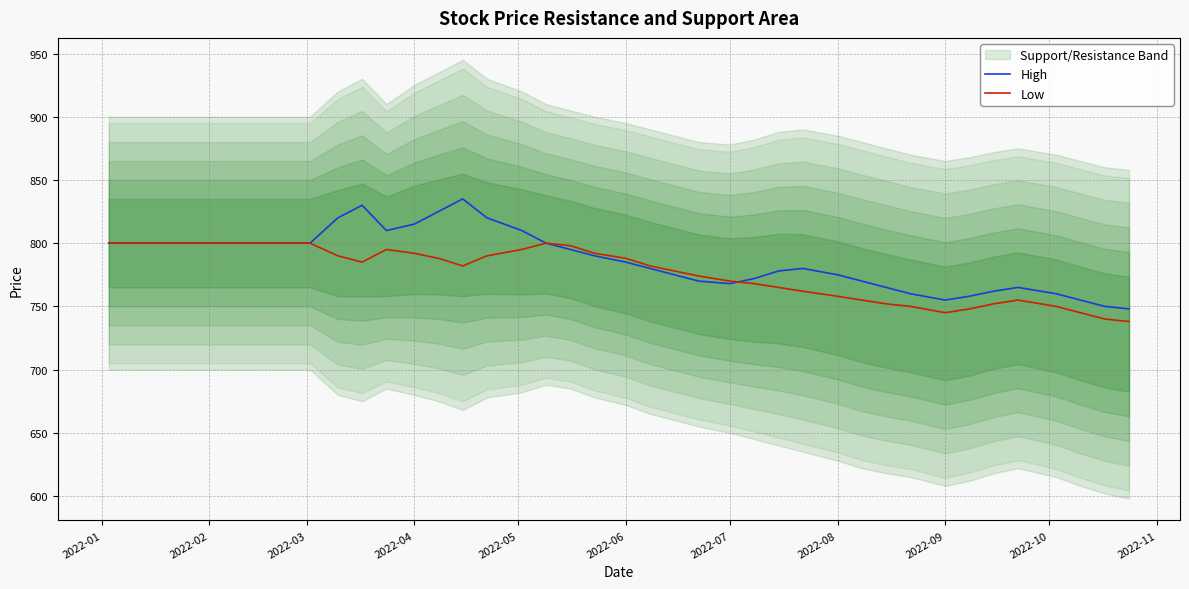

What is the value of the Low point at the 29th from the left?

758